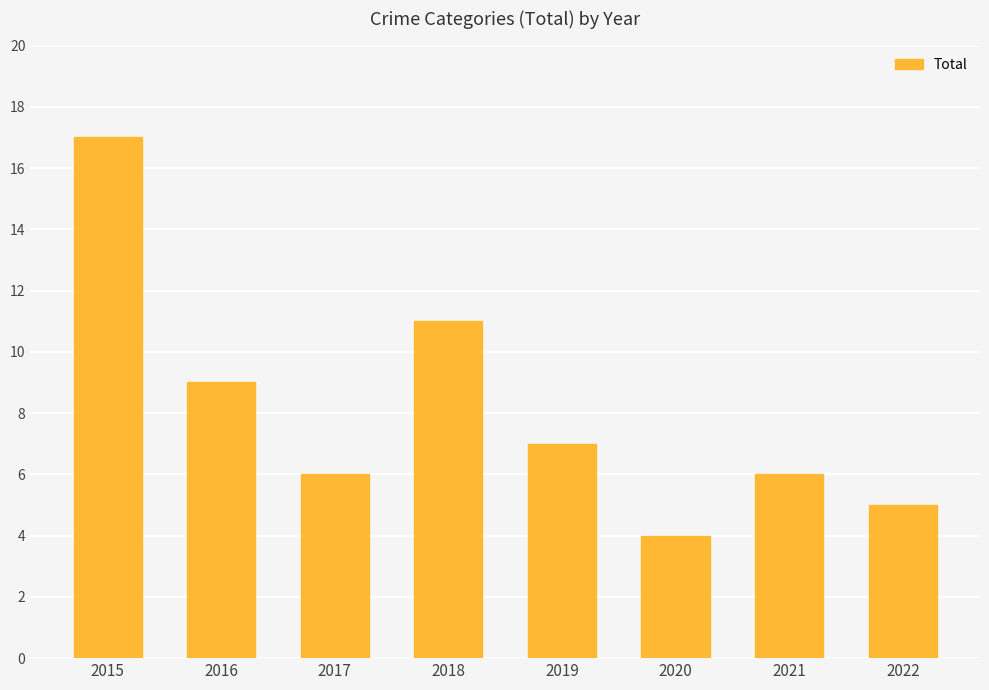

What is the sum of all values?

65